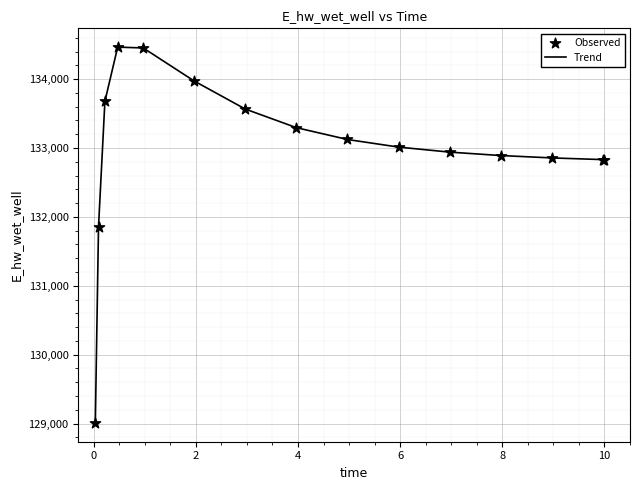

What is the difference between the maximum and minimum values?

5455.5